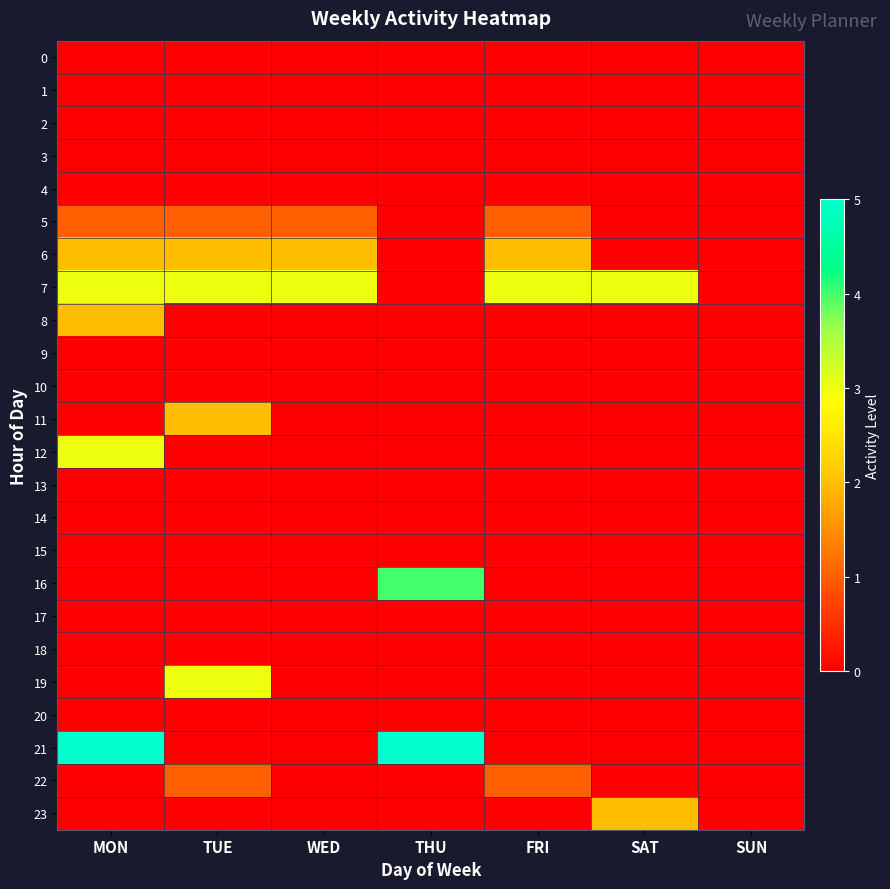

Which series has the largest total across all categories?

7